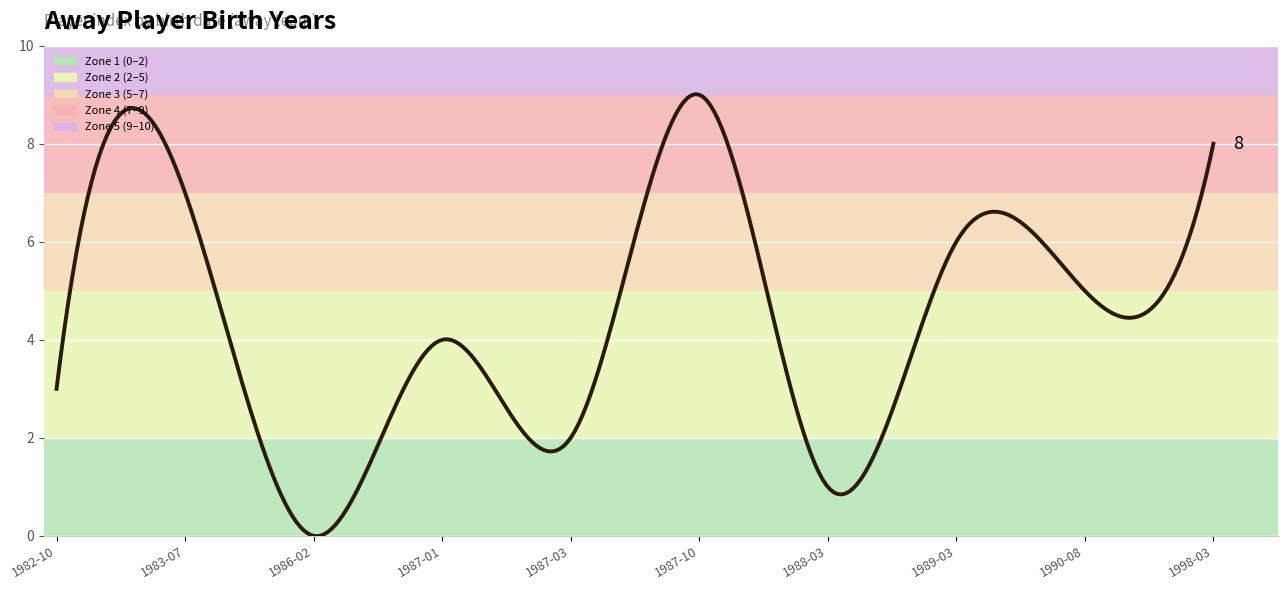

What is the greatest value displayed?

9.0